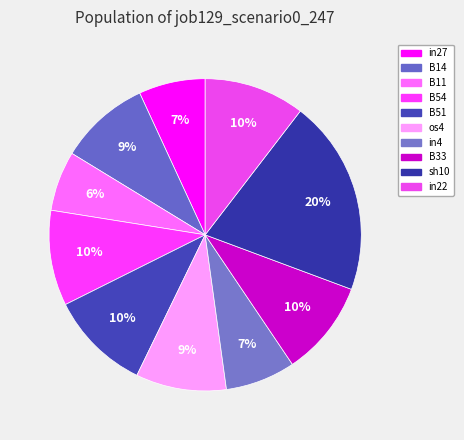

Does B54 represent more than half of the total?

No